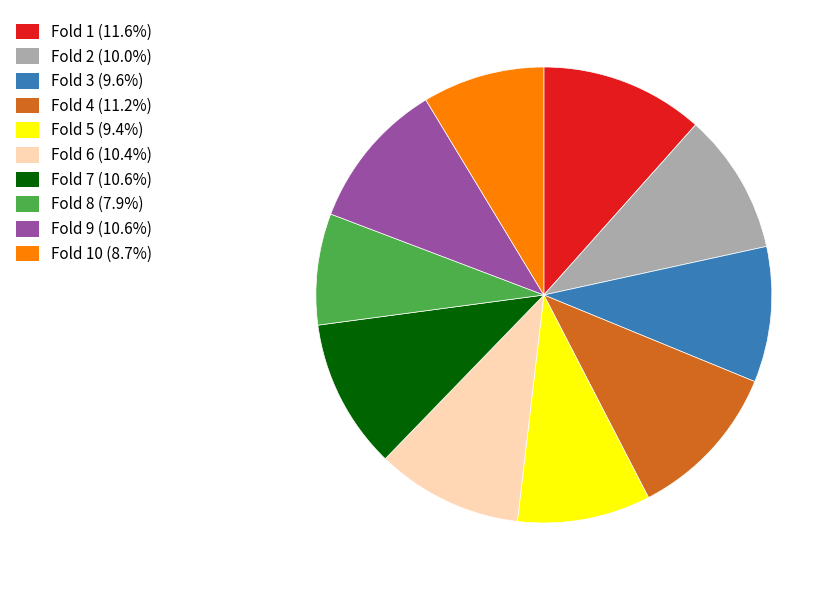

Does any single category account for the majority?

No